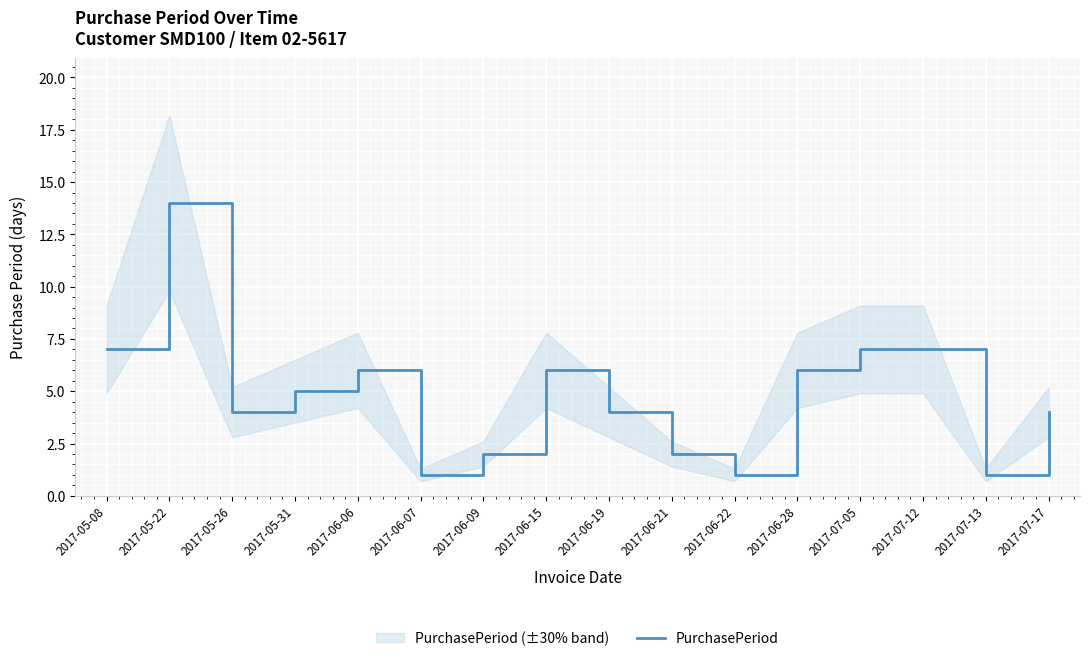

How many points are higher than both their immediate neighbors (excluding endpoints)?

3